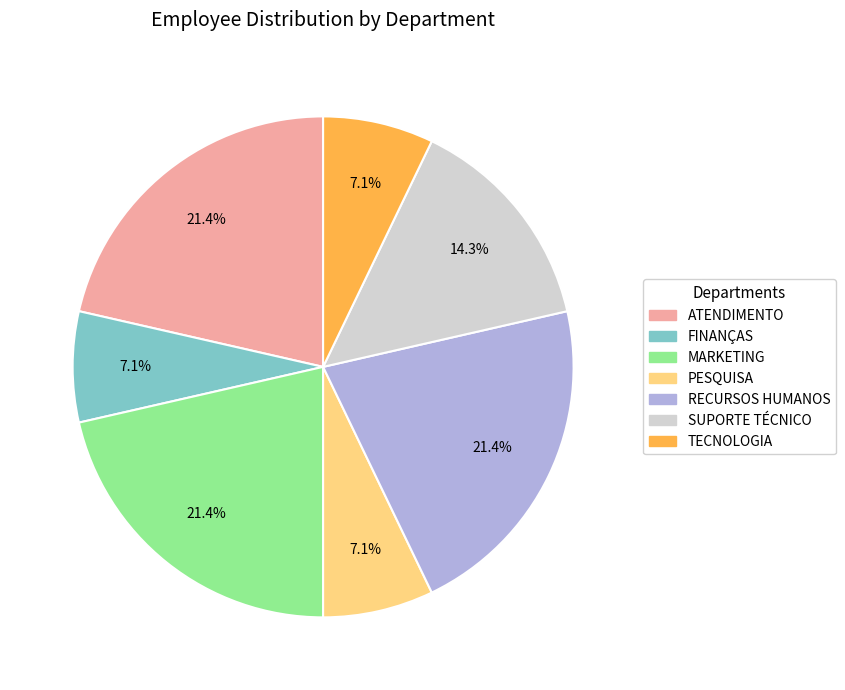

To the nearest percent, what is the difference between the TECNOLOGIA and MARKETING slice percentages?

14%